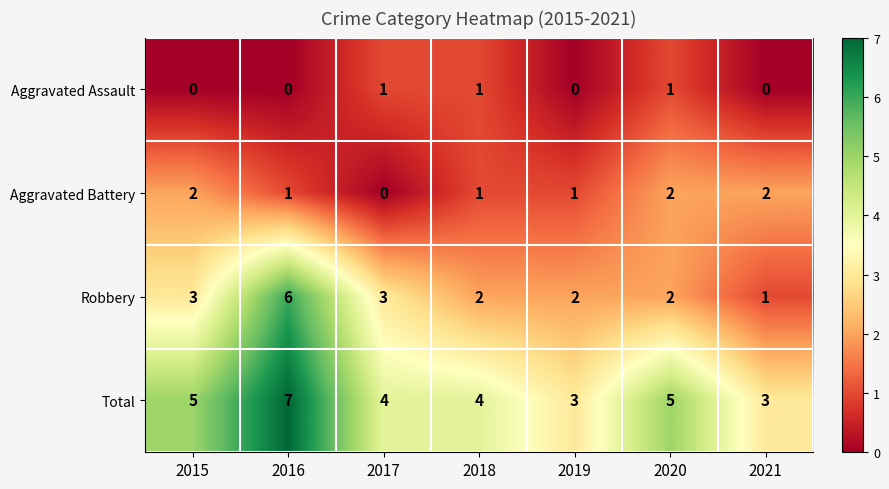

Is it true that Robbery equals 3 at 2019?

False